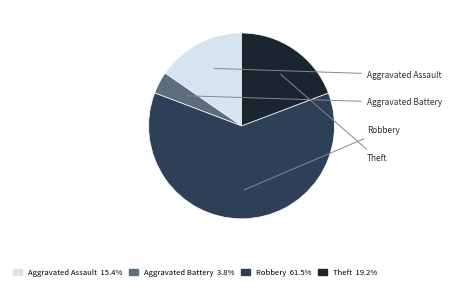

Approximately how many times larger is the value at Robbery compared to Aggravated Battery?

16.0